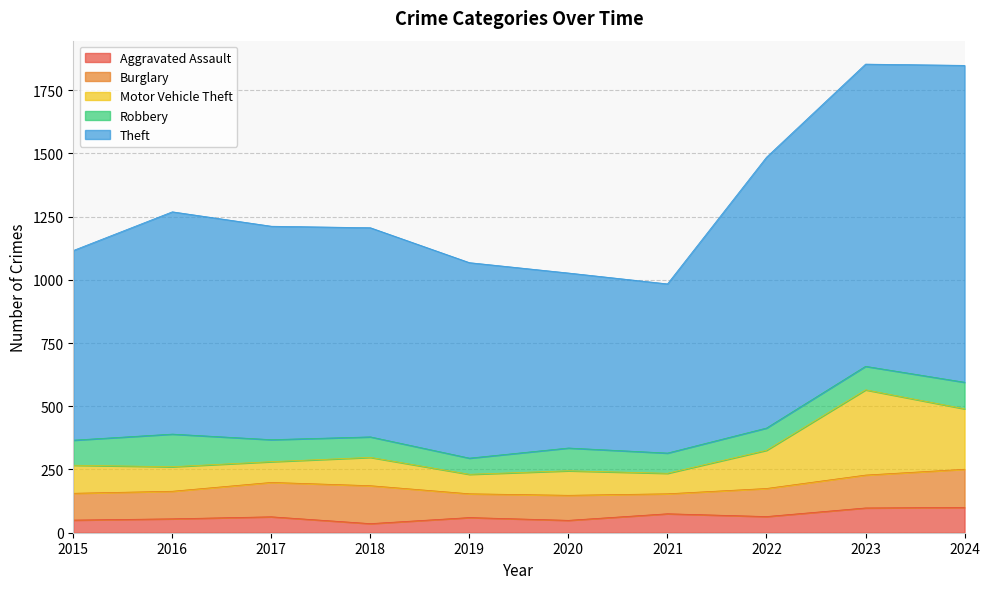

What is the approximate value of Aggravated Assault at 2021?

75